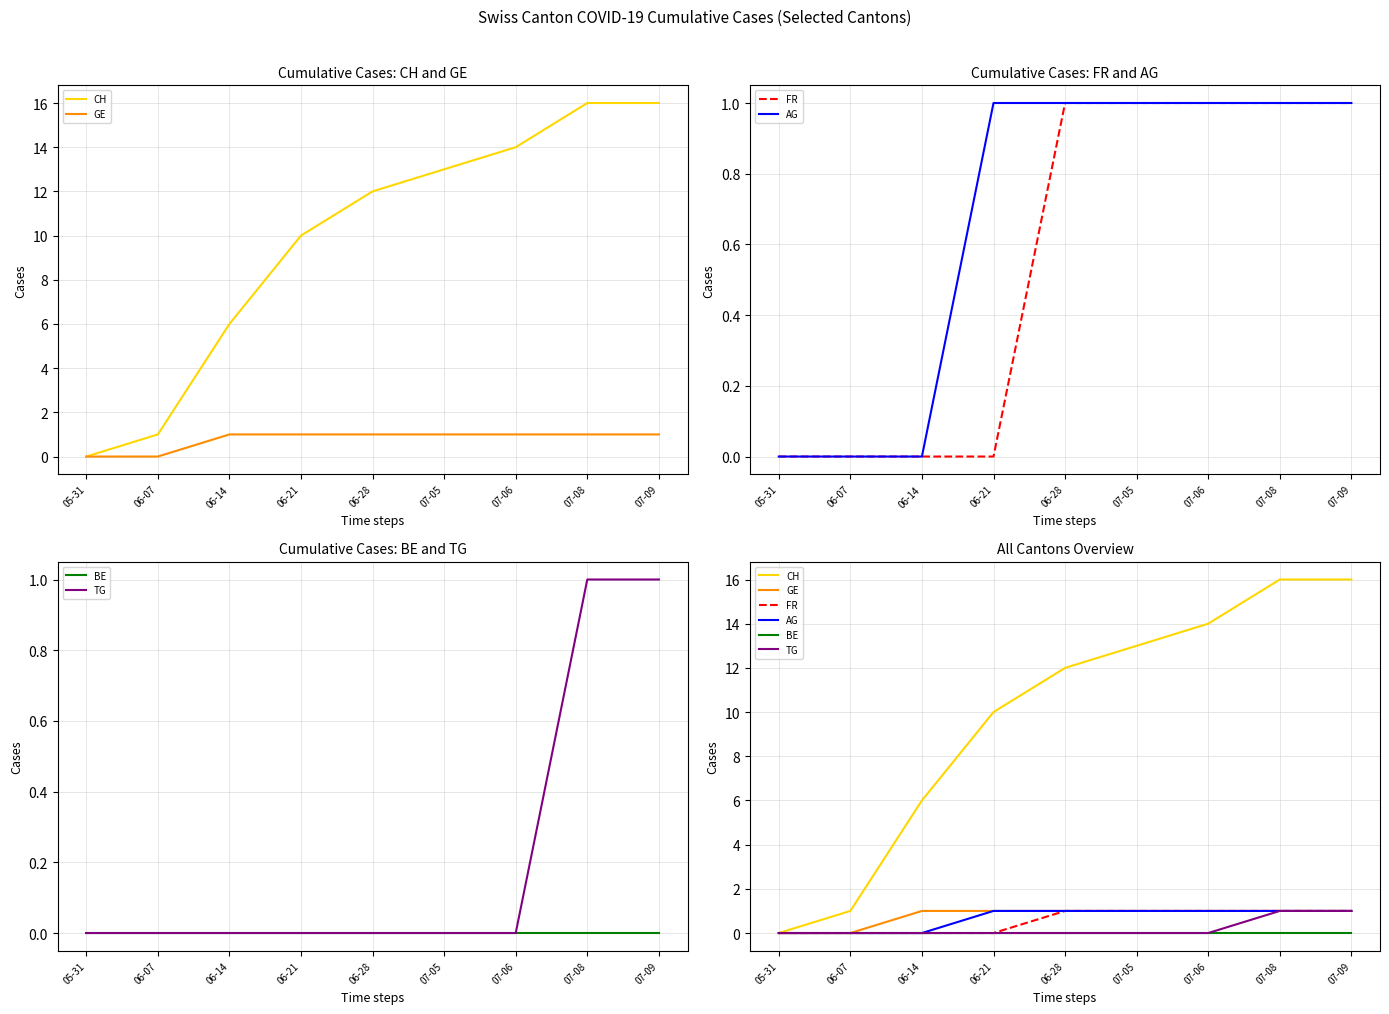

Does the chart display data point markers on the line(s)?

No